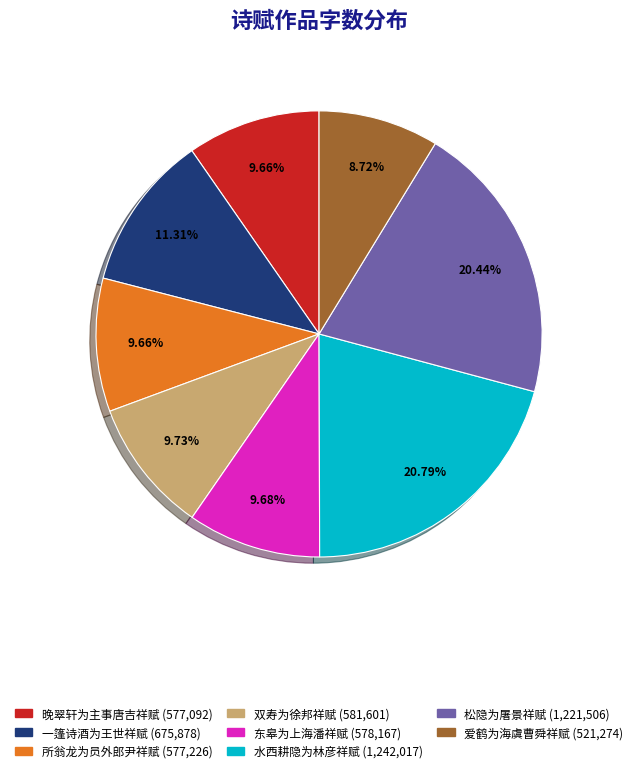

How many slices are in this pie chart?

8